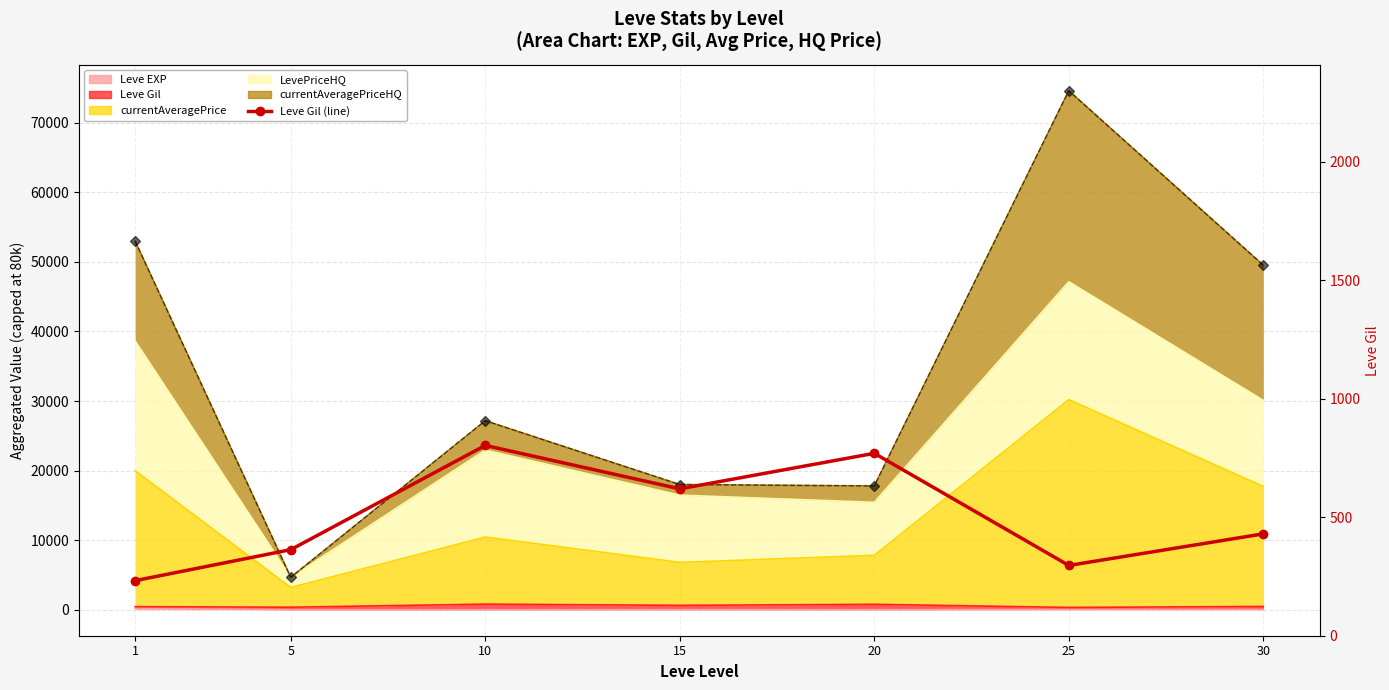

At which category does the data reach its first local peak?

10